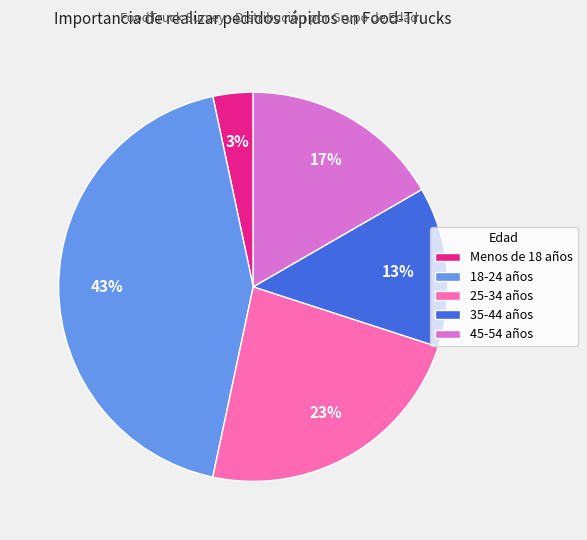

To the nearest percent, what is the average slice percentage?

20%